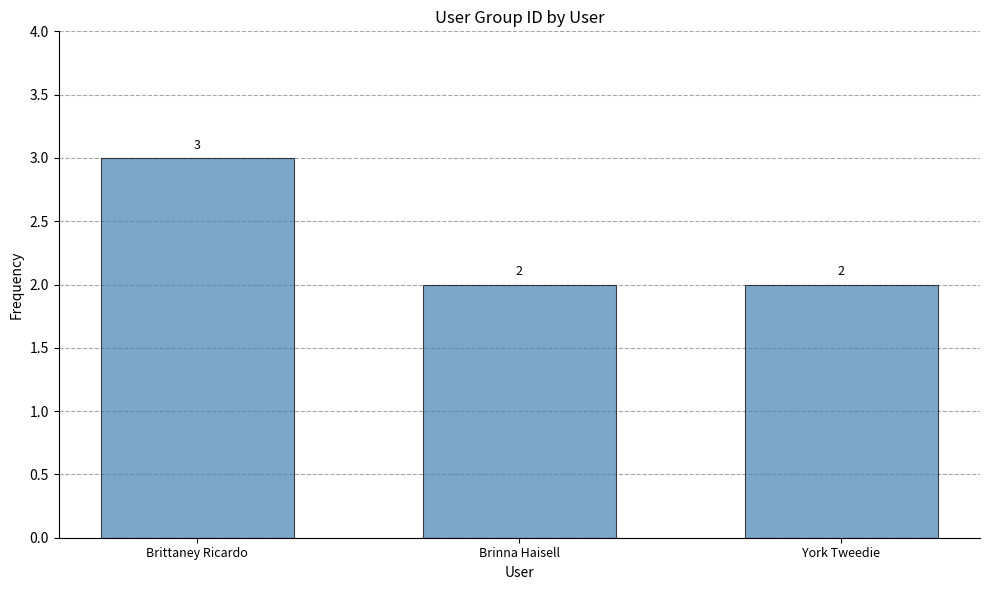

Which has a higher value, York Tweedie or Brittaney Ricardo?

Brittaney Ricardo